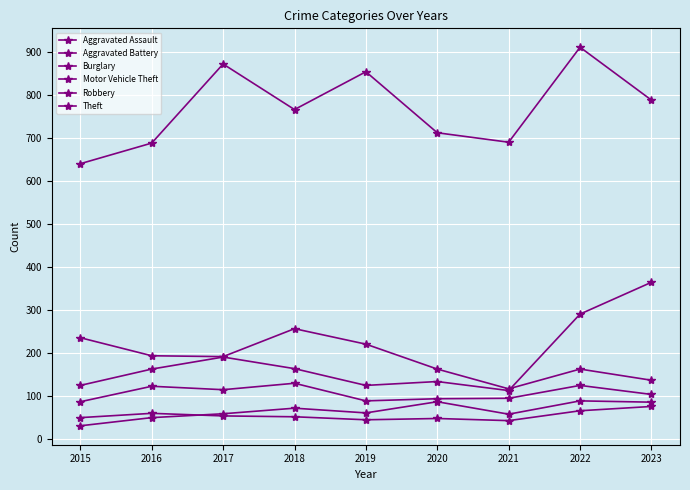

At which category does Motor Vehicle Theft reach its first local peak?

2017